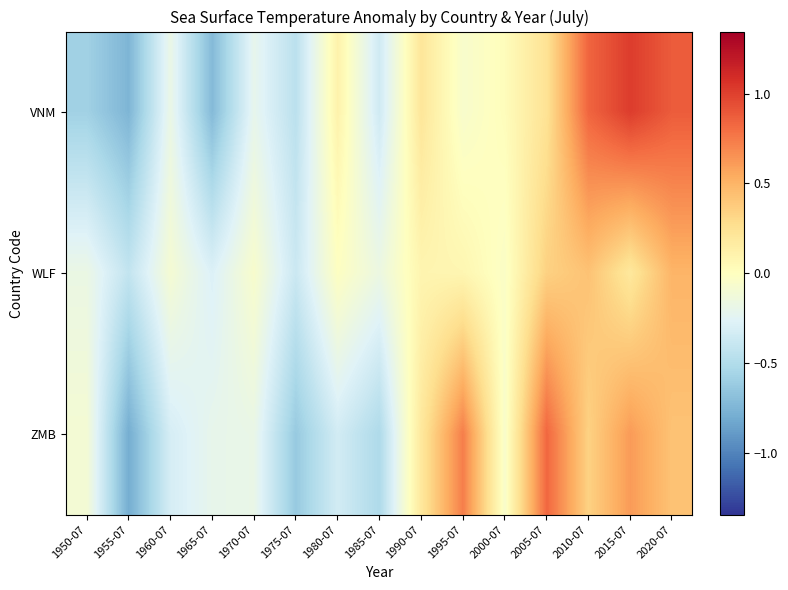

Rank the series by their average value, from highest to lowest.

WLF, VNM, ZMB